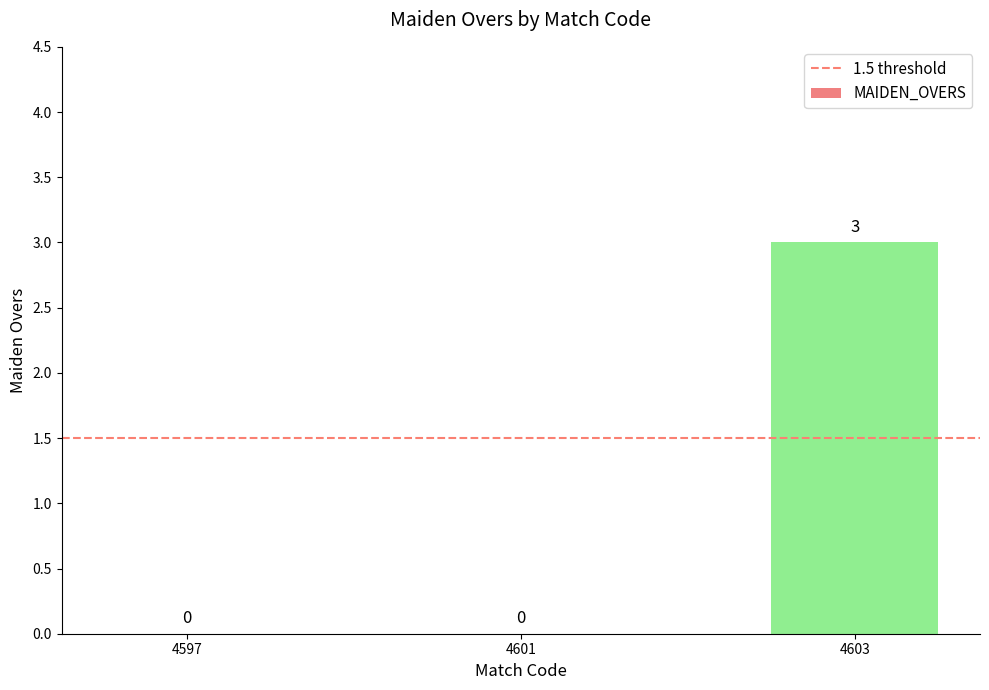

How many series are shown in this chart?

1